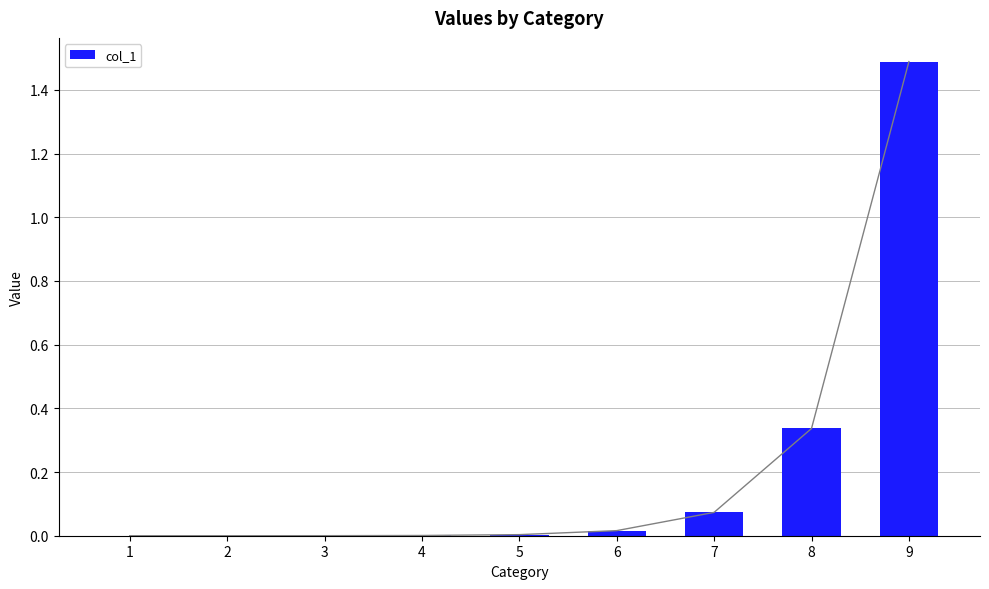

At which category does the chart reach its peak across all series?

9